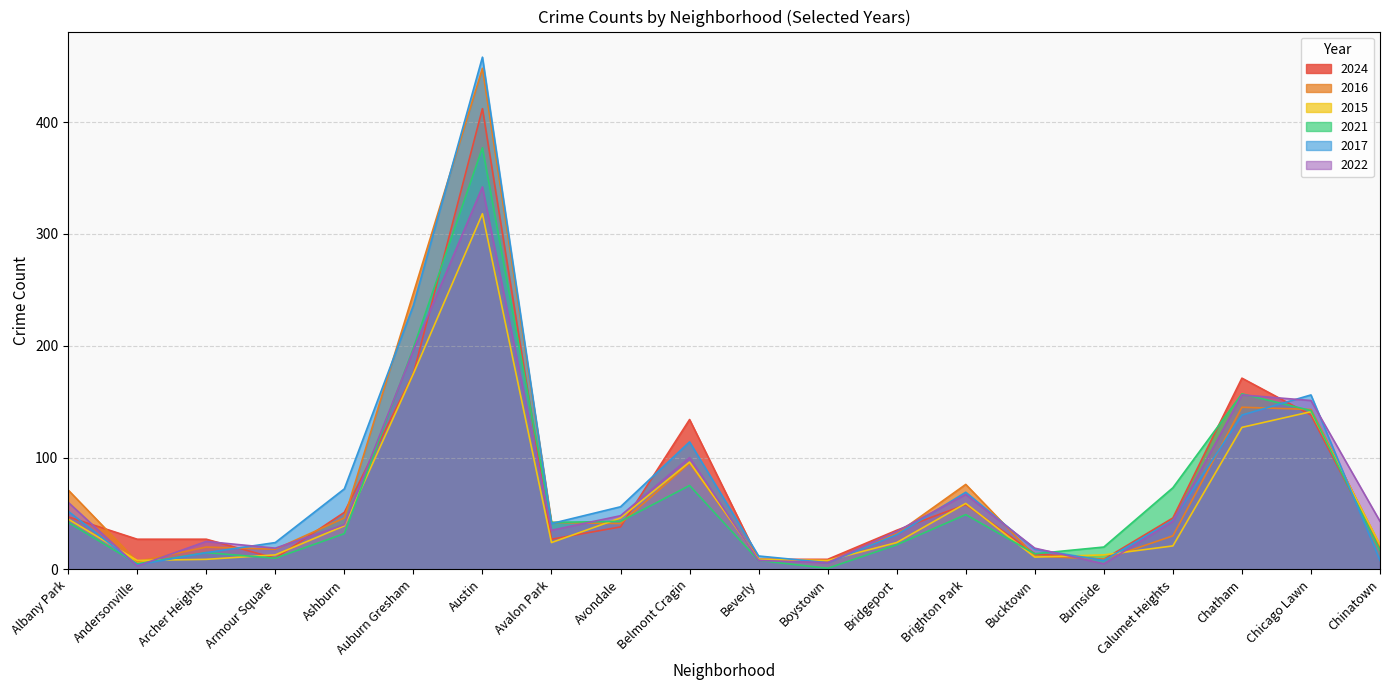

What is the label of the 11th point from the left?

Beverly